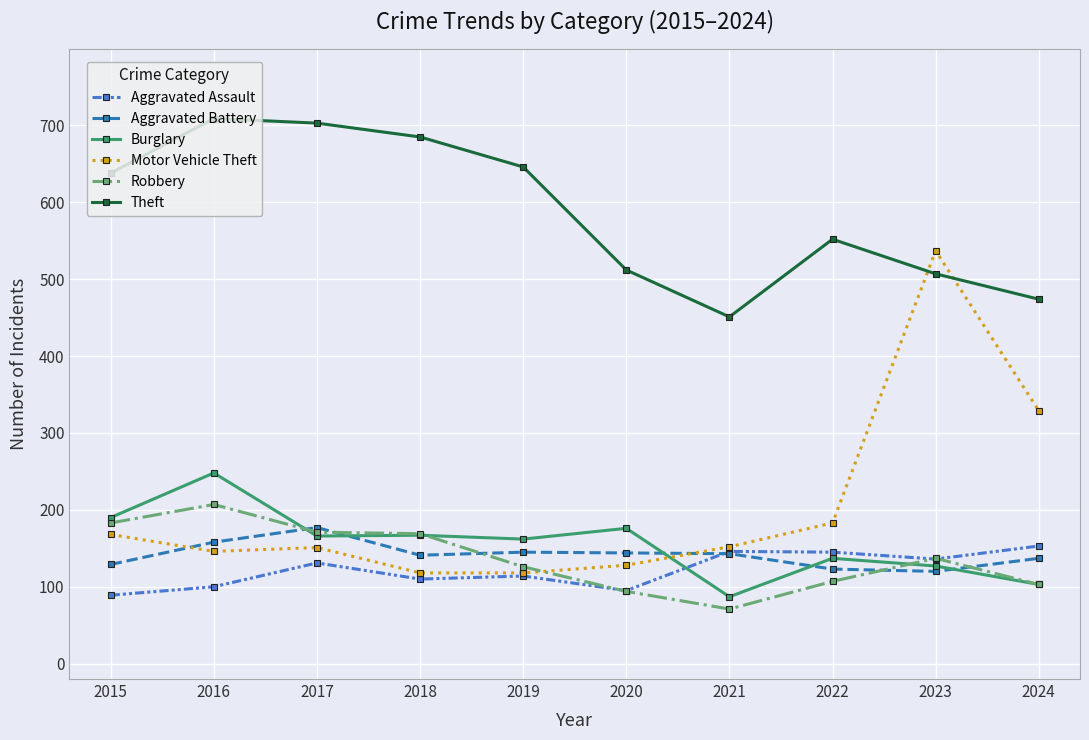

Is it true that Aggravated Assault equals 131 at 2017?

True